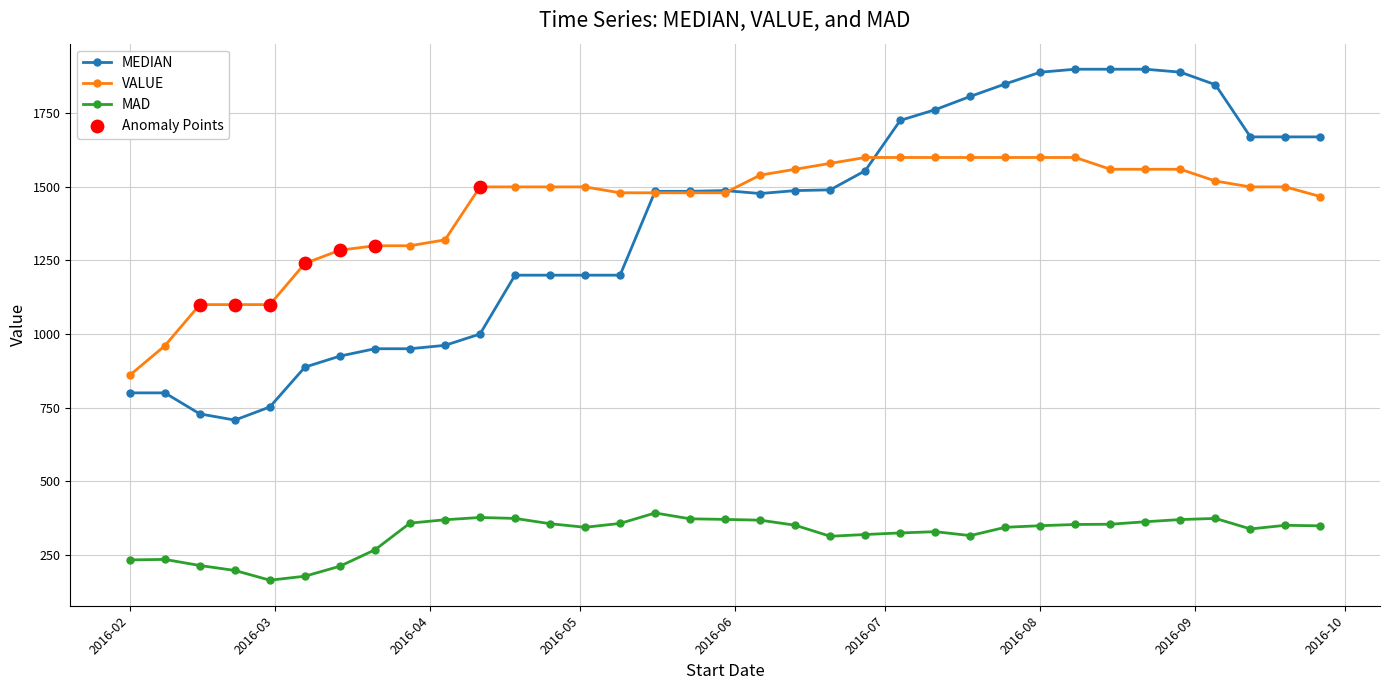

Which series has the widest spread of values?

MEDIAN